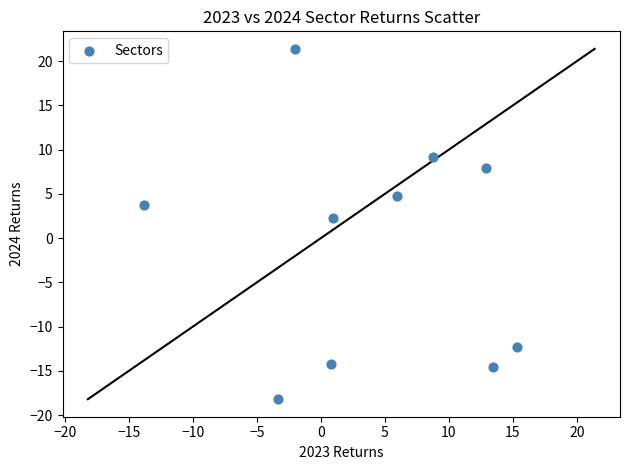

What is the range of X values (max minus min)?

29.1